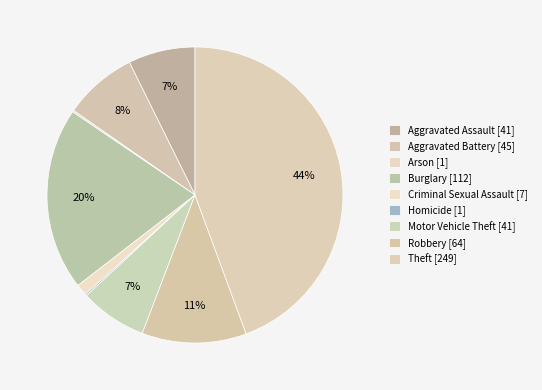

Which category has the biggest portion of the pie?

Theft